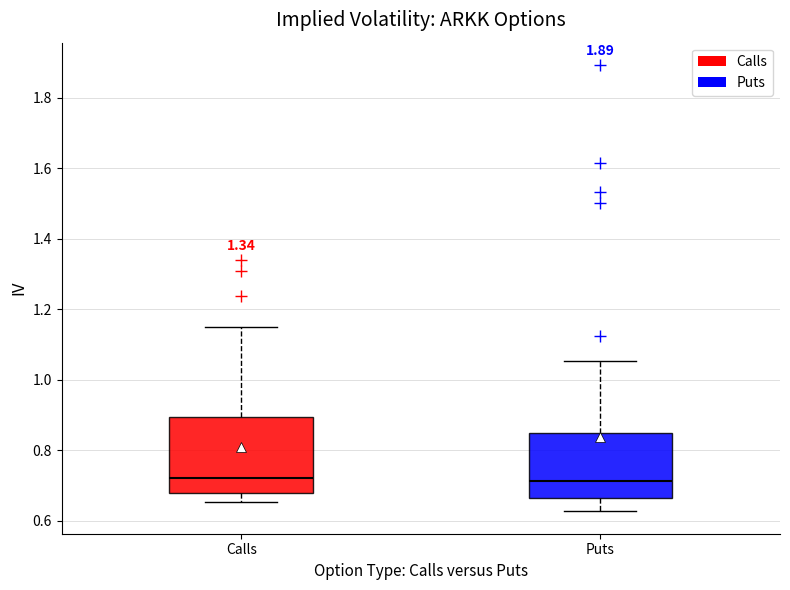

Where does the lower whisker of the box for Puts end on the y-axis? The values are not printed on the chart, so give them approximately, as read against the axis.

0.62